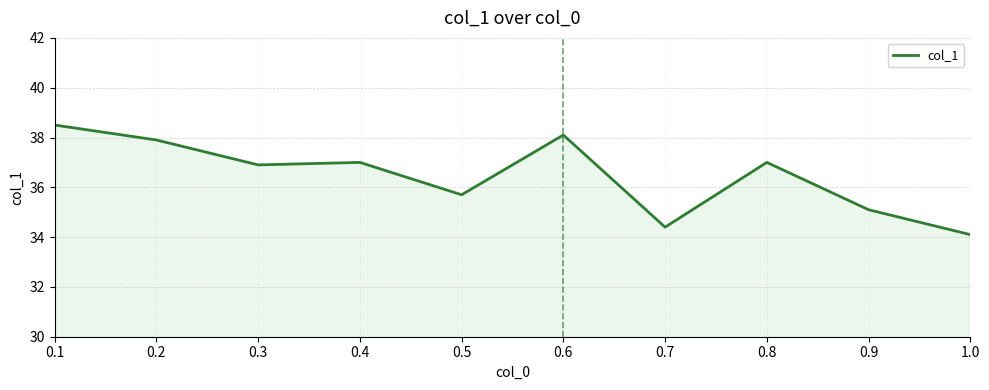

Approximately how many times larger is the value at 1.0 compared to 0.7?

1.0